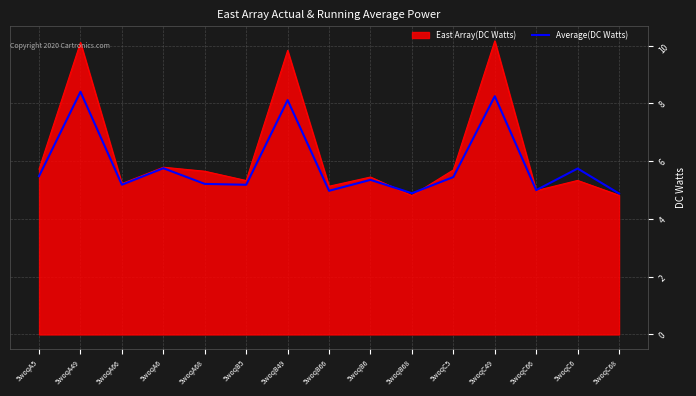

List the series in order of their peak value, highest first.

East Array(DC Watts), Average(DC Watts)